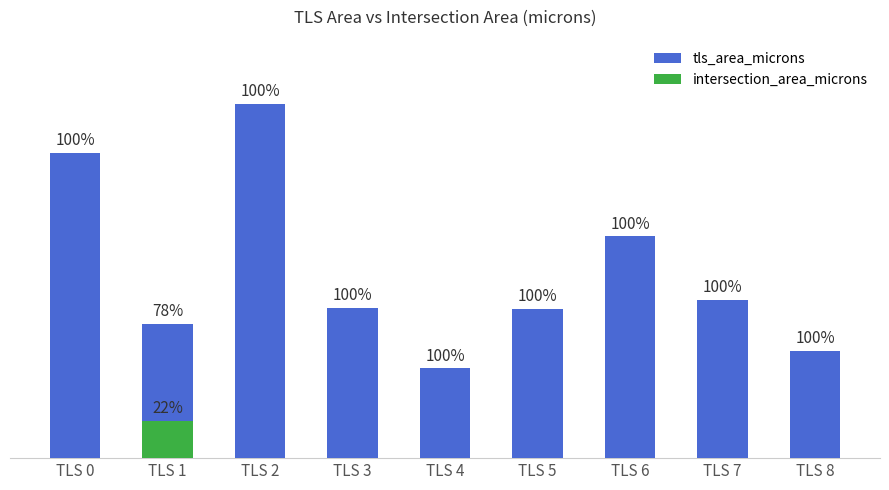

Reading right to left, extract all data points from this chart.

tls_area_microns: TLS 8=28693.4	TLS 7=42436.2	TLS 6=59386.1	TLS 5=40045.0	TLS 4=24046.8	TLS 3=40200.1	TLS 2=94926.4	TLS 1=36038.1	TLS 0=81714.1
intersection_area_microns: TLS 8=0.0	TLS 7=0.0	TLS 6=0.0	TLS 5=0.0	TLS 4=0.0	TLS 3=0.0	TLS 2=0.0	TLS 1=10073.8	TLS 0=0.0